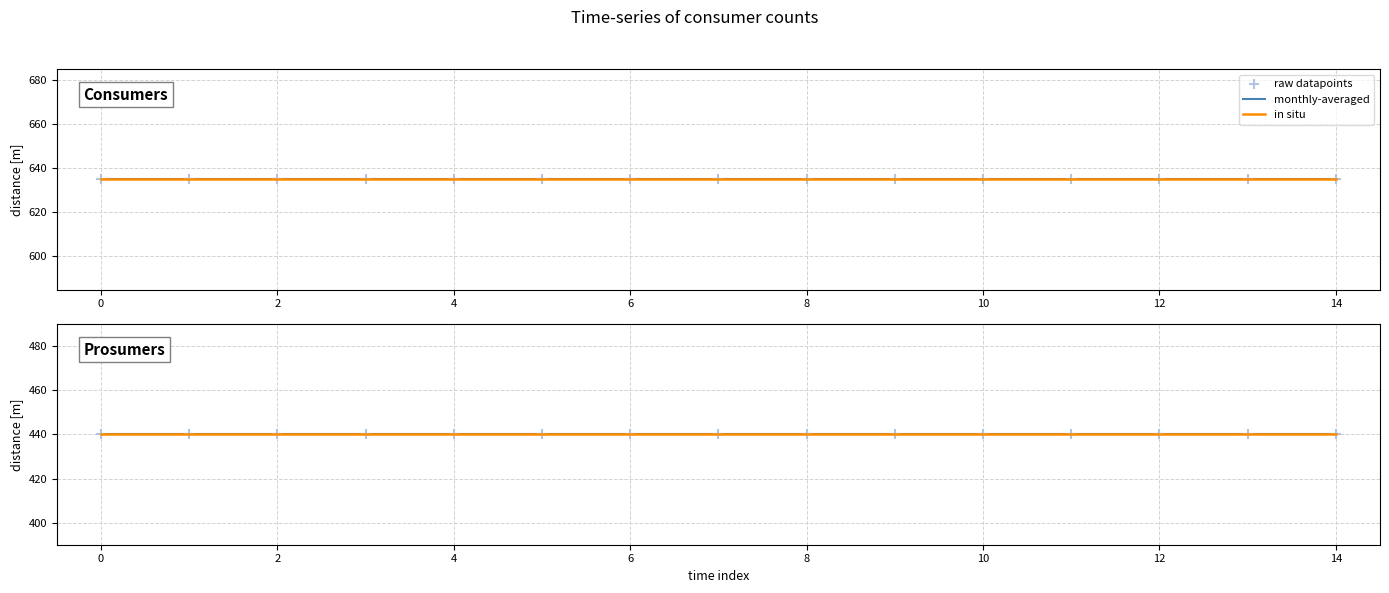

Which series contains the highest Y value?

Consumers